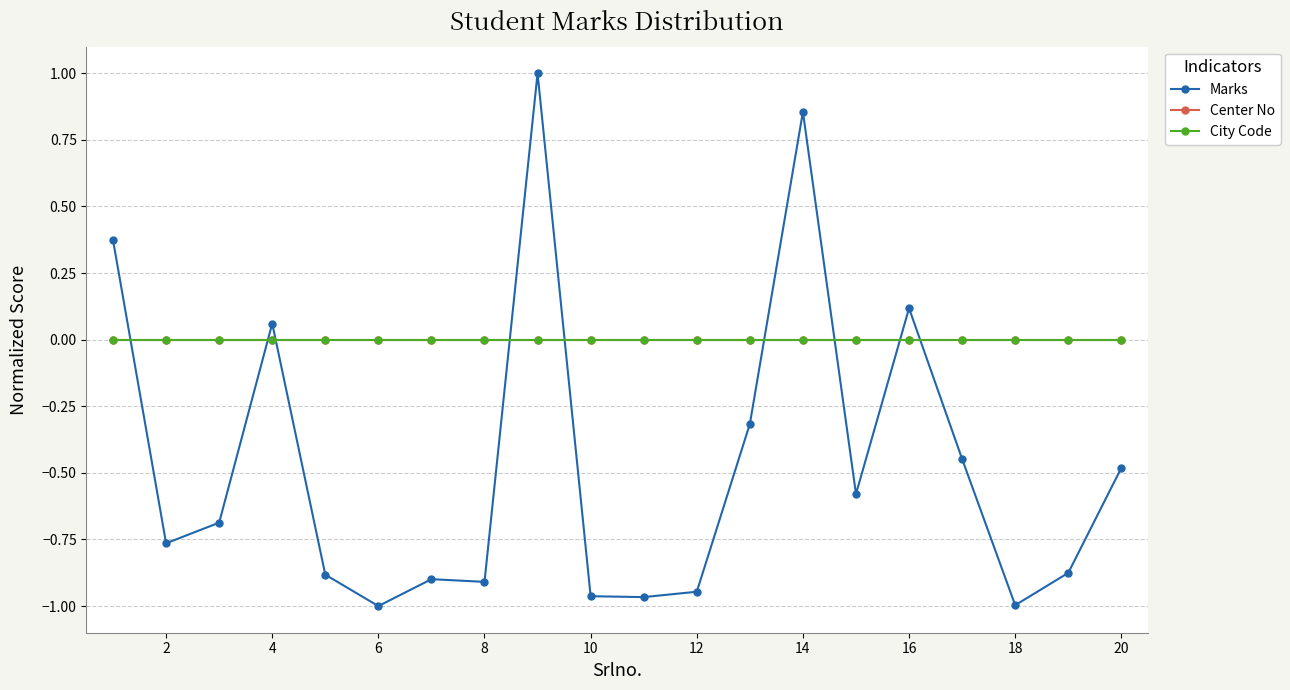

Does the chart have visible grid lines?

Yes